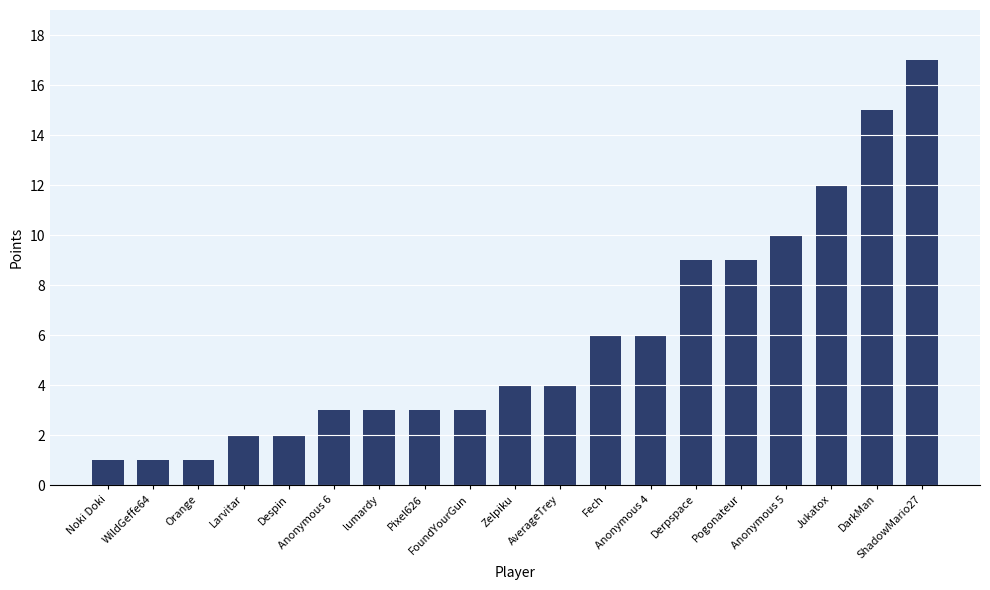

What is the sum of all values?

111